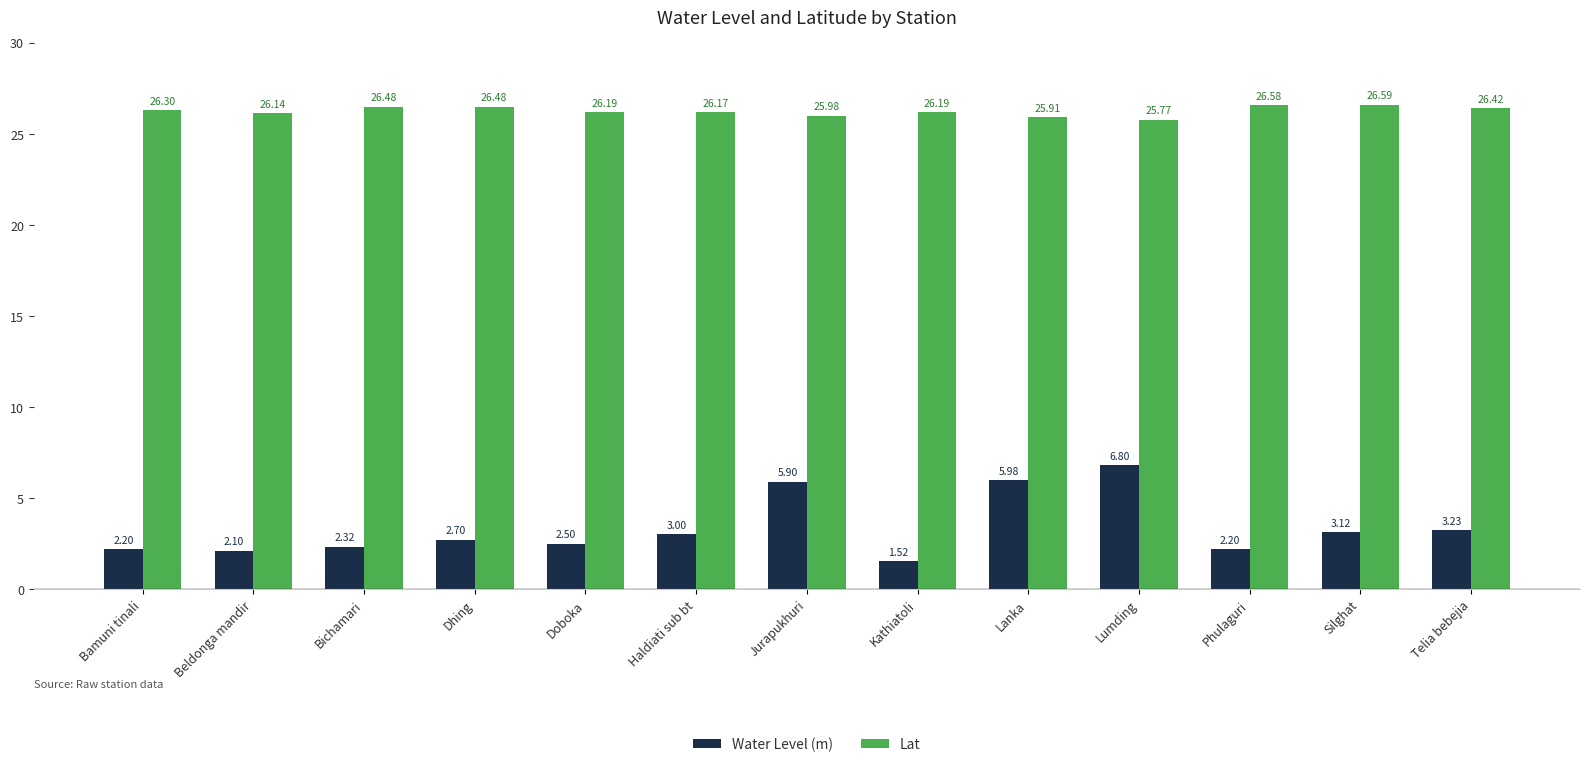

What is the sum of all Water Level (m) values?

43.6